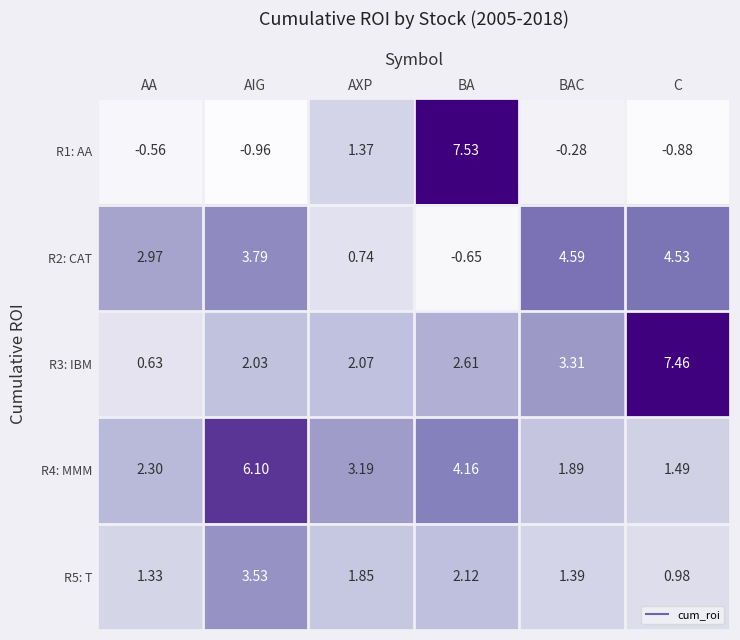

At which label does R1: AA reach its minimum?

AIG